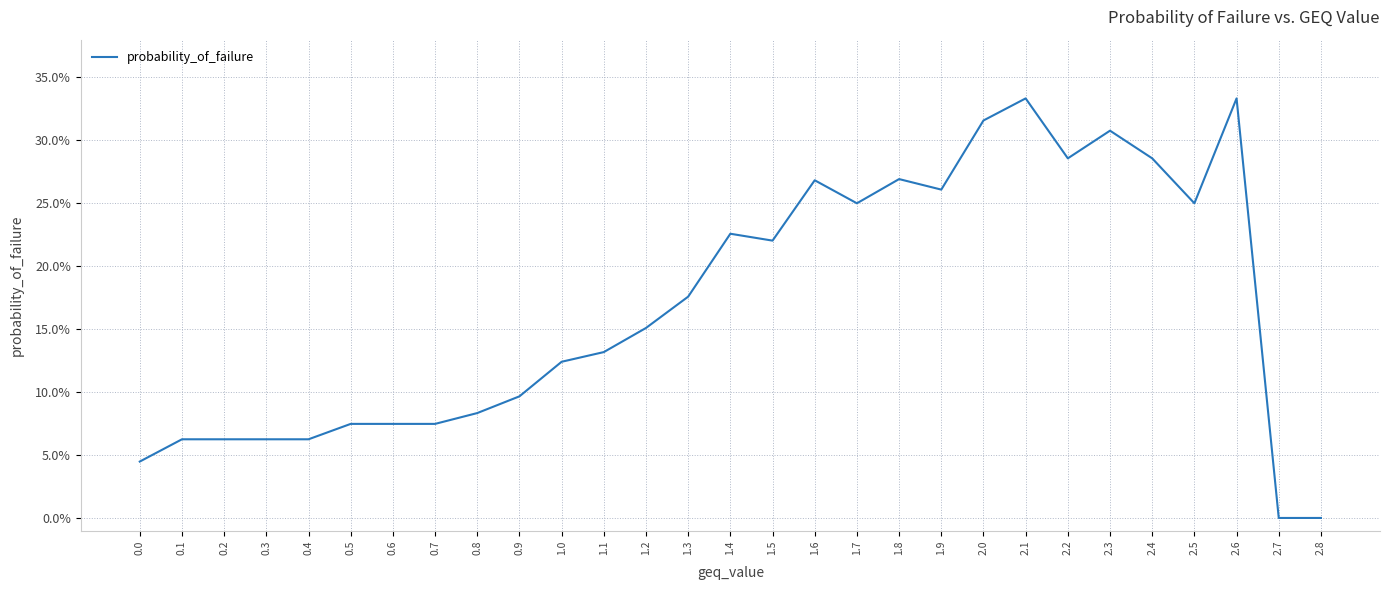

Does the chart have visible grid lines?

Yes